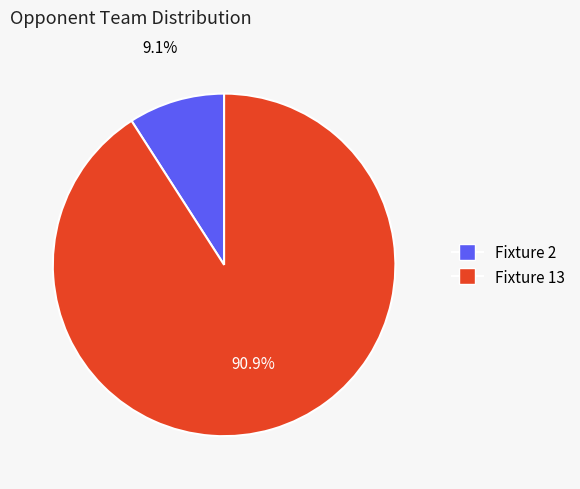

To the nearest percent, what percentage of the pie is Fixture 13?

91%